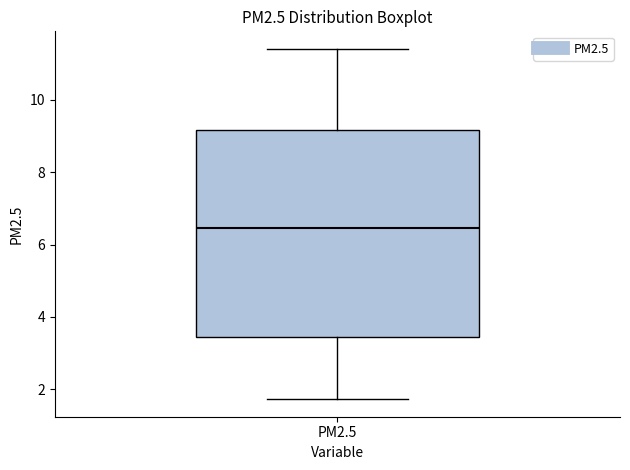

Where does the upper whisker of the box for PM2.5 end on the y-axis? The values are not printed on the chart, so give them approximately, as read against the axis.

11.4